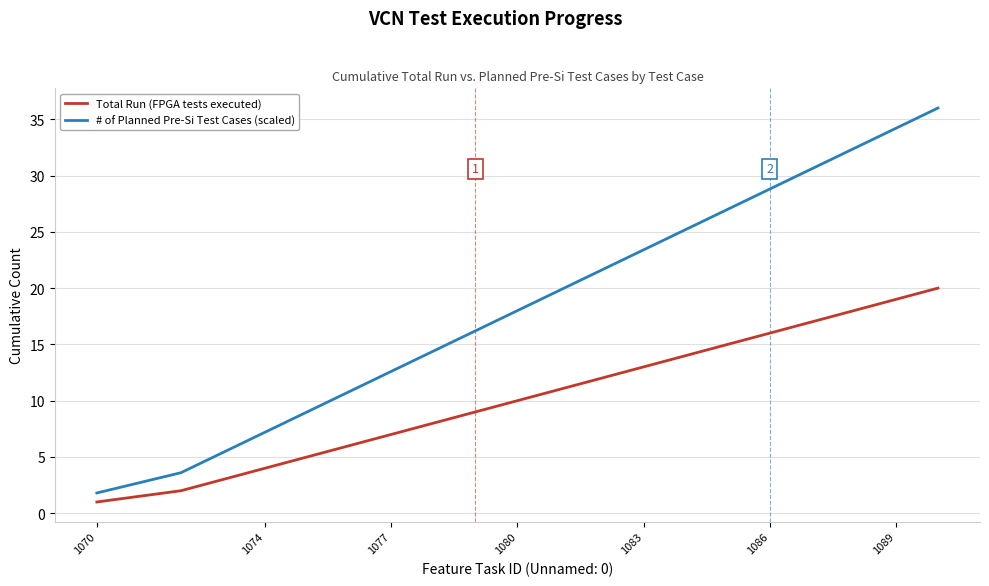

Which series has the largest range (max minus min)?

# of Planned Pre-Si Test Cases (scaled)